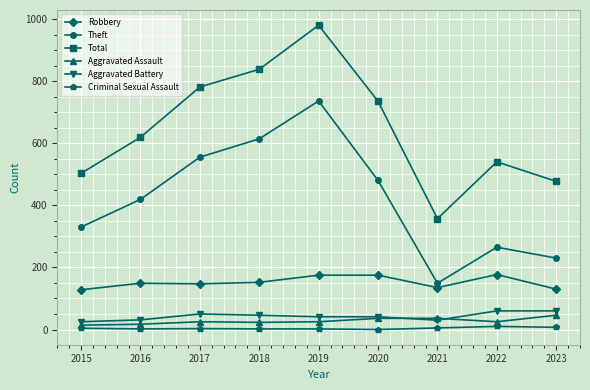

True or false: Robbery and Criminal Sexual Assault cross at least once.

False